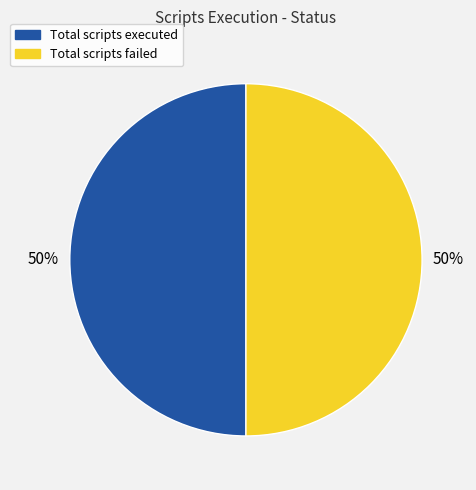

How many segments does this pie chart have?

2